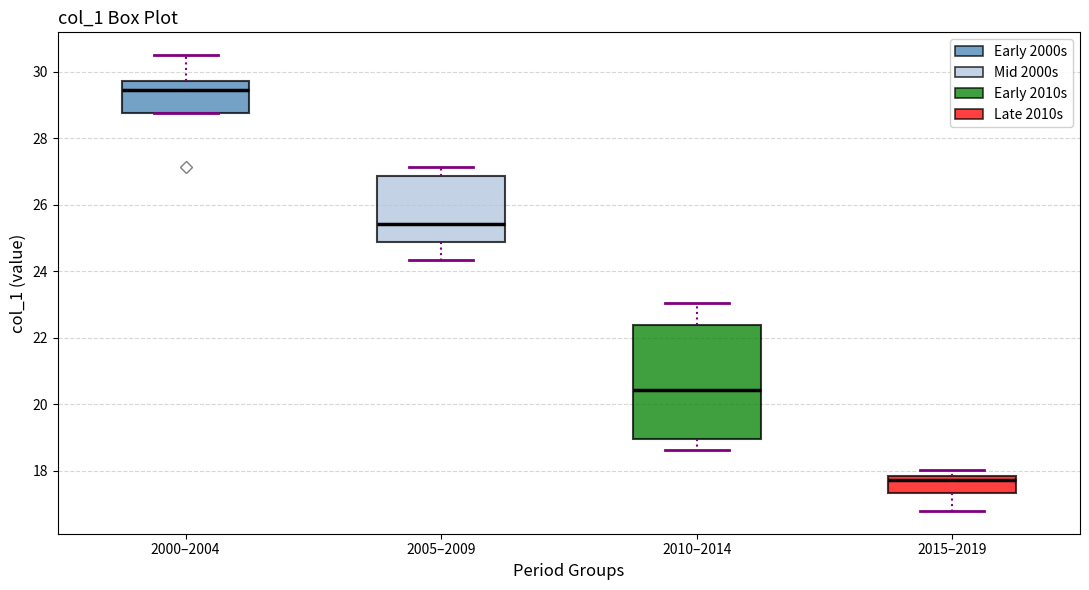

Which box has the lowest median line?

2015–2019